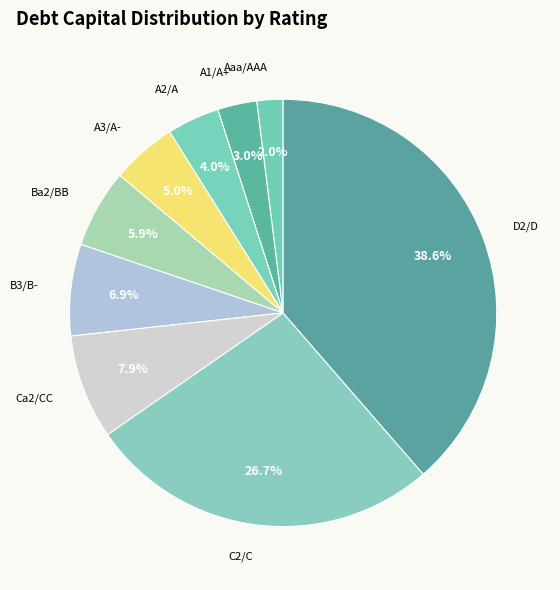

What portion of the pie excludes C2/C?

73.3%